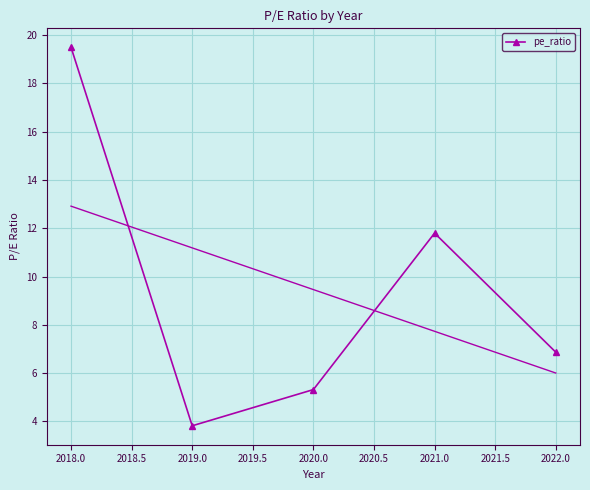

What is the value of the pe_ratio point at the 4th from the left?

11.8